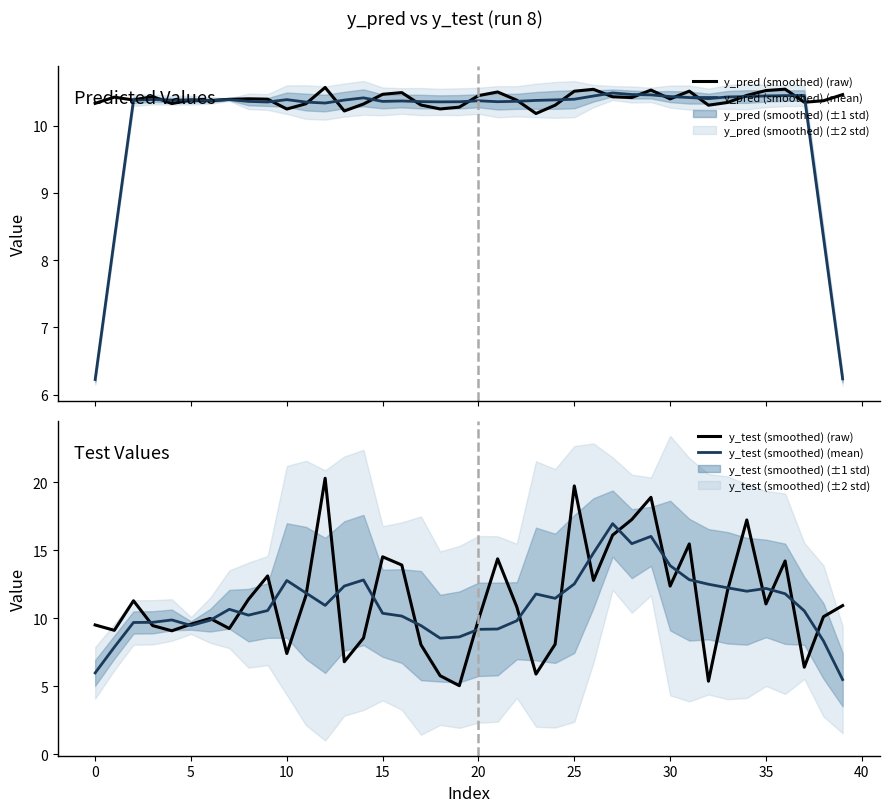

What is the difference between the y_test (smoothed) (mean) values at 35 and 5?

2.7